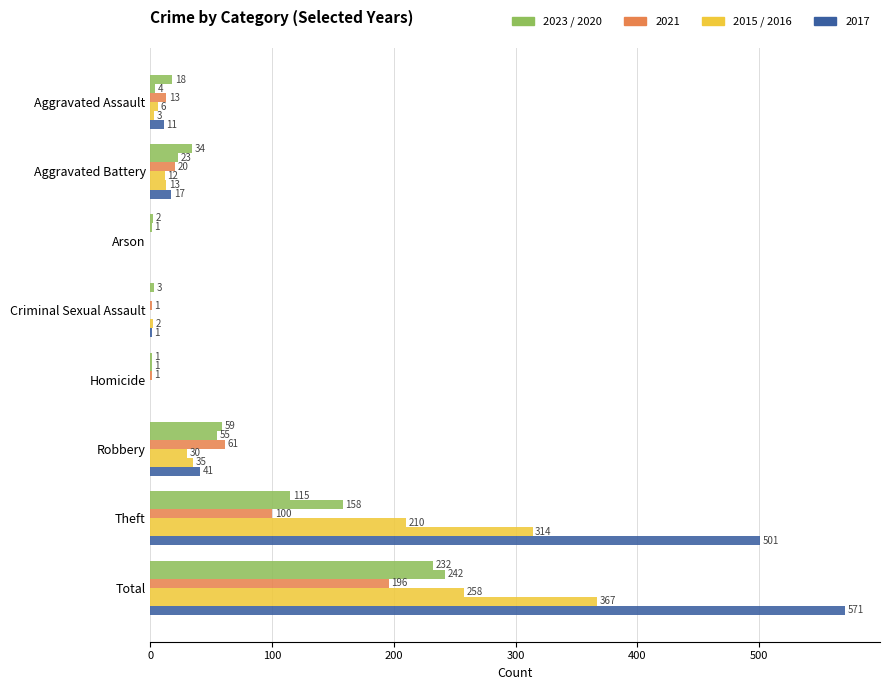

Reading right to left, extract all data points from this chart.

2023: Total=232	Theft=115	Robbery=59	Homicide=1	Criminal Sexual Assault=3	Arson=2	Aggravated Battery=34	Aggravated Assault=18
2020: Total=242	Theft=158	Robbery=55	Homicide=1	Criminal Sexual Assault=0	Arson=1	Aggravated Battery=23	Aggravated Assault=4
2021: Total=196	Theft=100	Robbery=61	Homicide=1	Criminal Sexual Assault=1	Arson=0	Aggravated Battery=20	Aggravated Assault=13
2015: Total=258	Theft=210	Robbery=30	Homicide=0	Criminal Sexual Assault=0	Arson=0	Aggravated Battery=12	Aggravated Assault=6
2016: Total=367	Theft=314	Robbery=35	Homicide=0	Criminal Sexual Assault=2	Arson=0	Aggravated Battery=13	Aggravated Assault=3
2017: Total=571	Theft=501	Robbery=41	Homicide=0	Criminal Sexual Assault=1	Arson=0	Aggravated Battery=17	Aggravated Assault=11